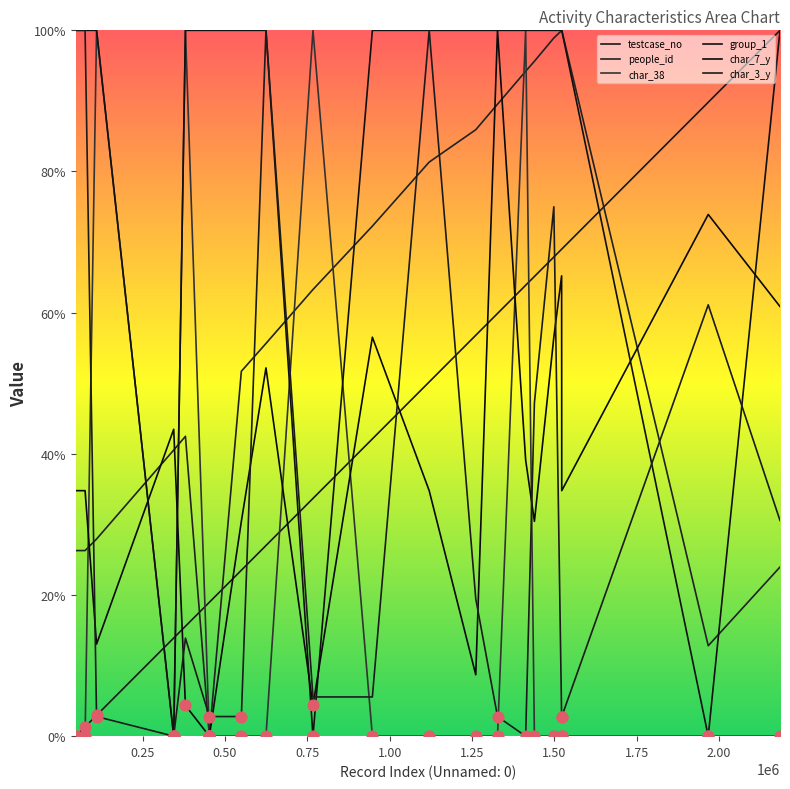

Which series reaches the maximum Y coordinate?

testcase_no